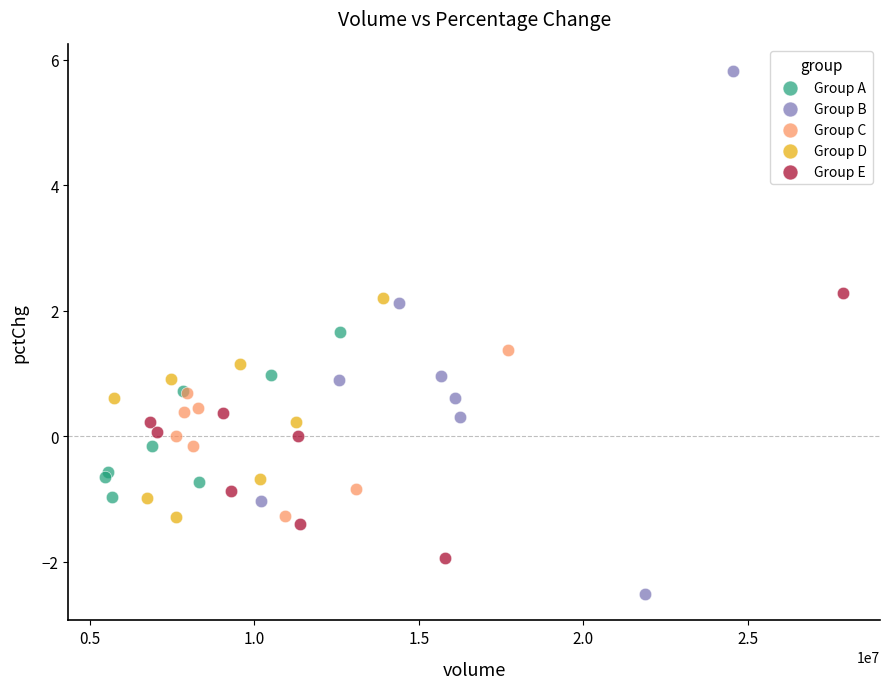

Which series reaches the maximum Y coordinate?

Group B